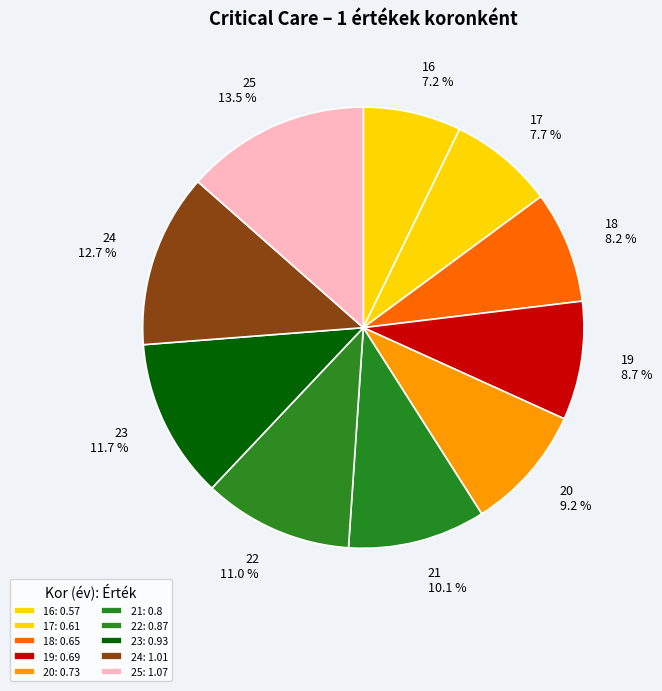

Rank the categories by value from lowest to highest.

16, 17, 18, 19, 20, 21, 22, 23, 24, 25